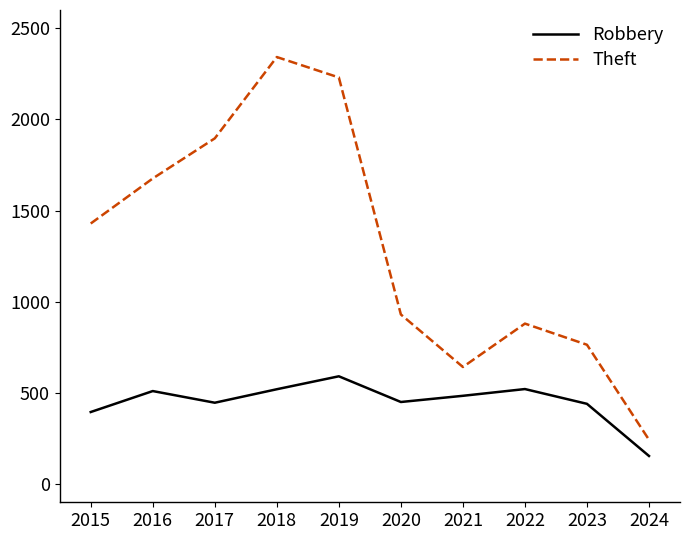

What is the difference between the maximum and second lowest values in the Theft series?

1700